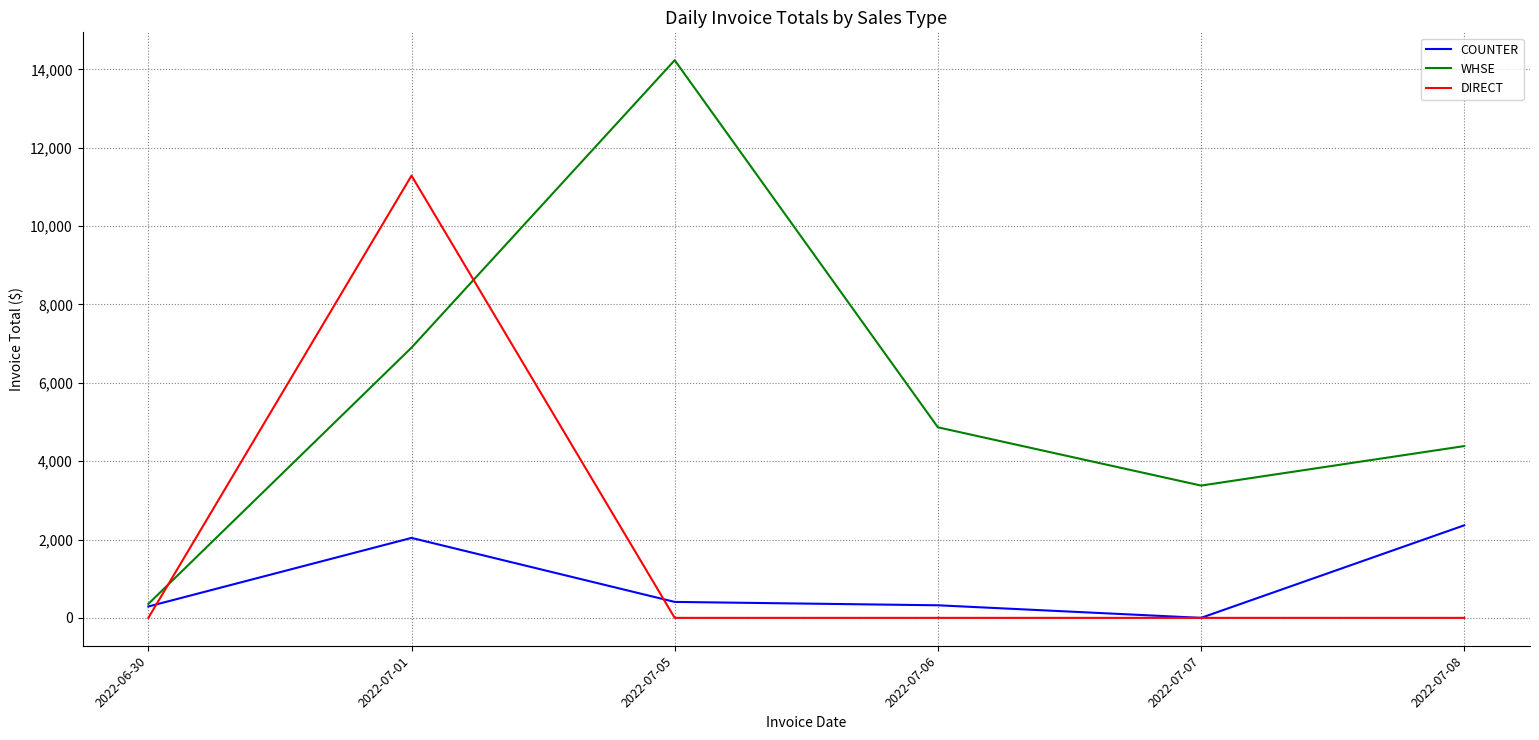

What value does the WHSE series have at 2022-07-08?

4384.8